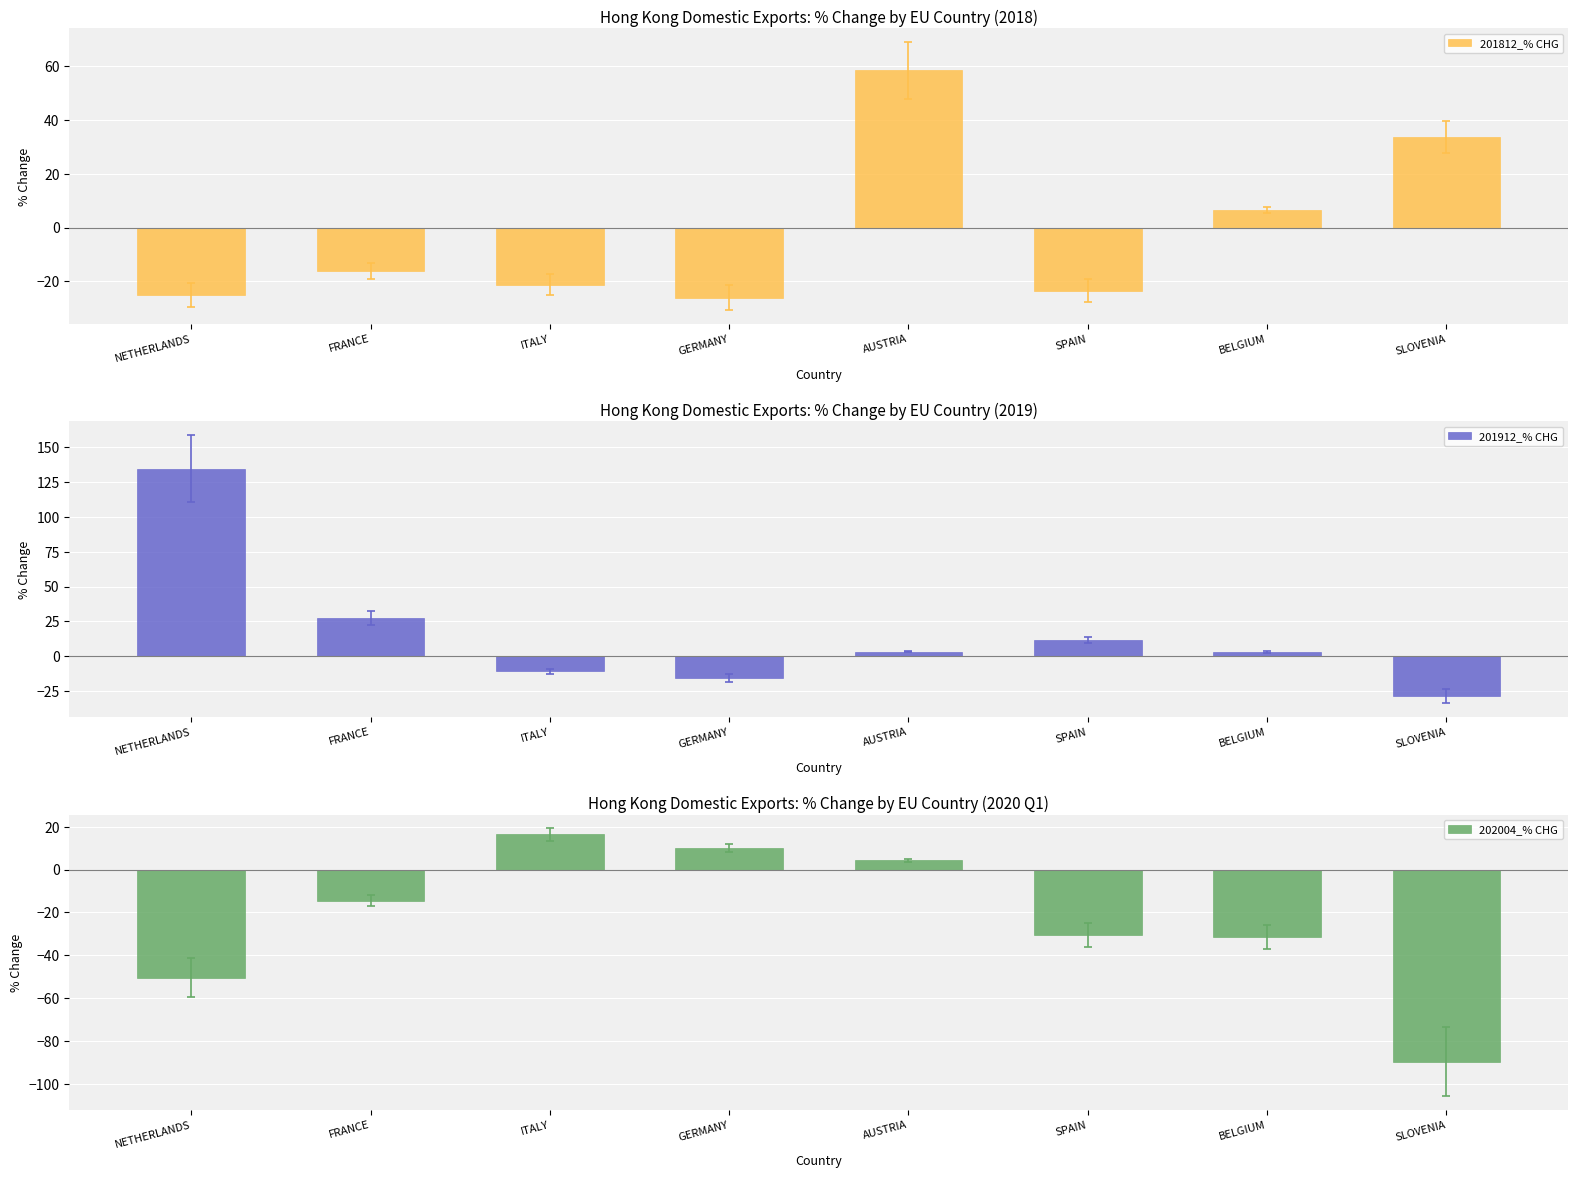

What is the maximum value for 201812_% CHG?

58.5